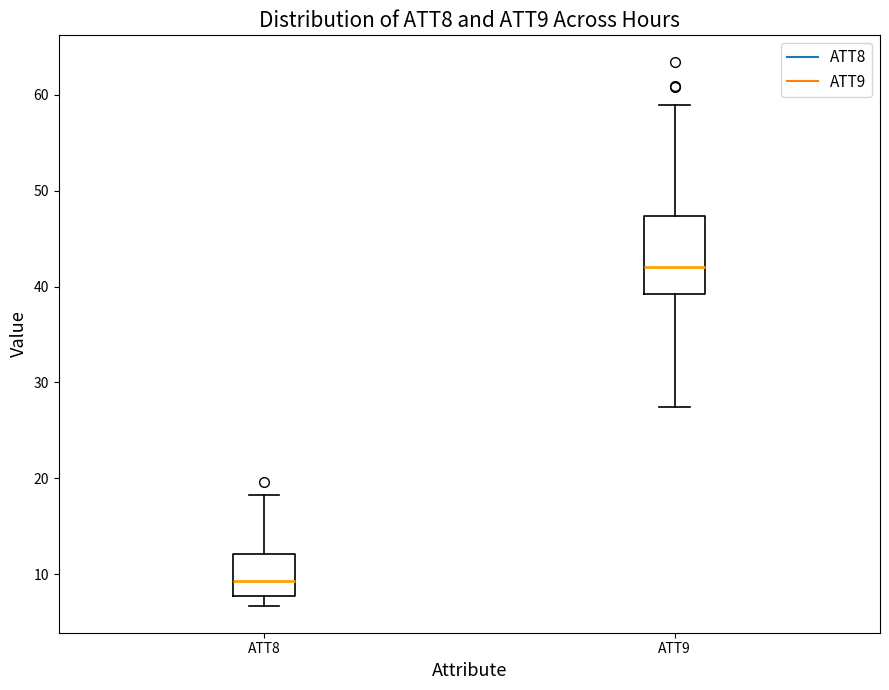

Which box's median line is the lowest?

ATT8